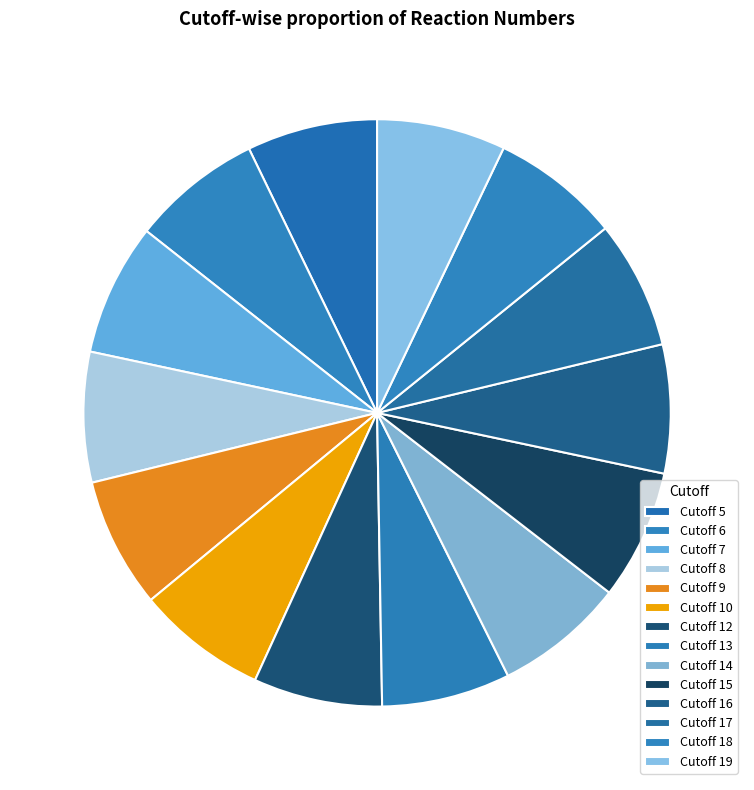

Count the number of slices in the pie.

14